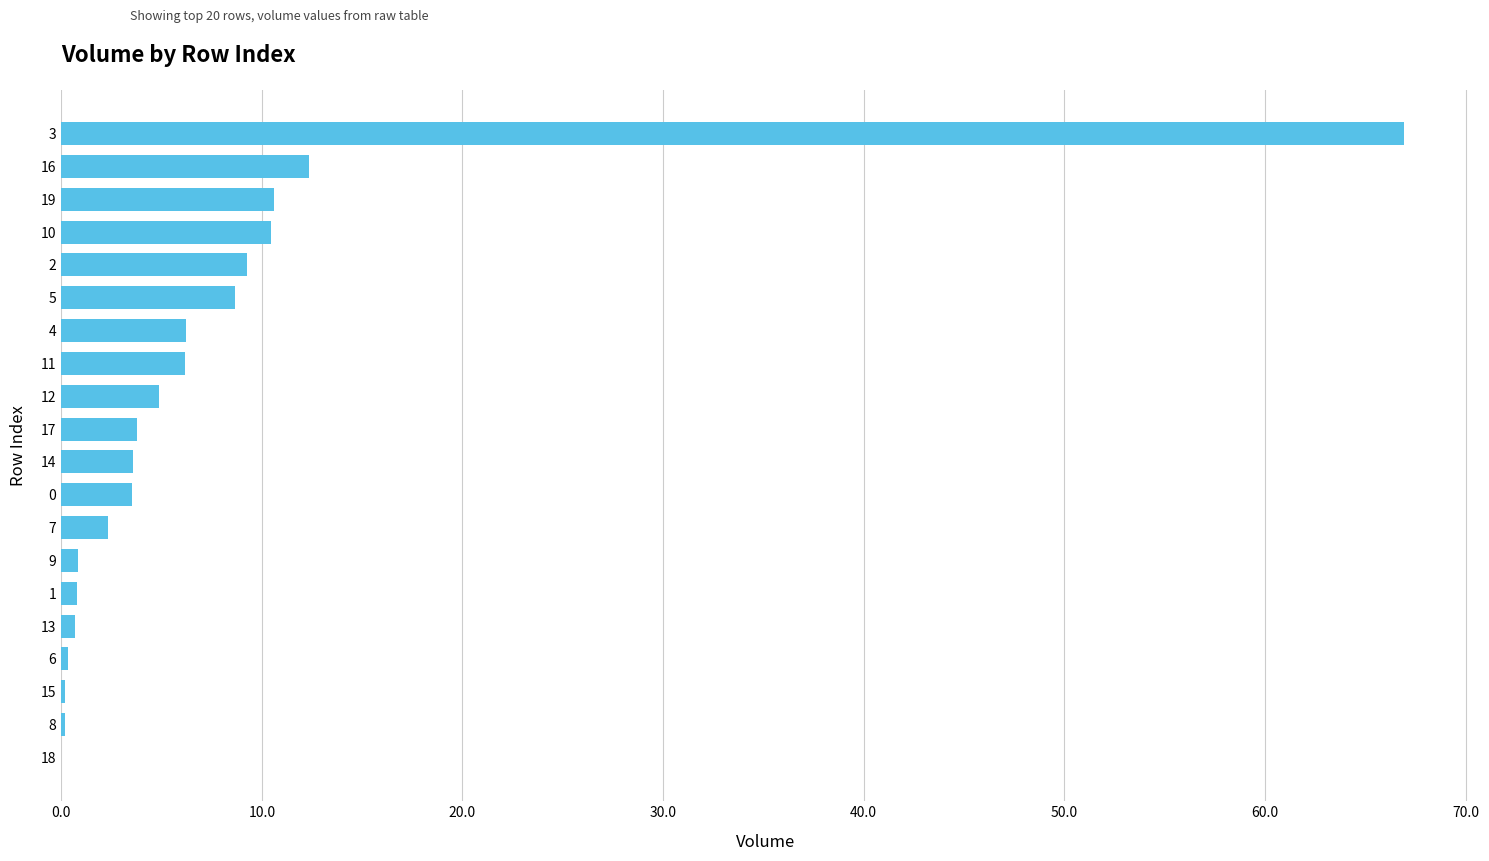

Which label corresponds to the largest value in the chart?

3